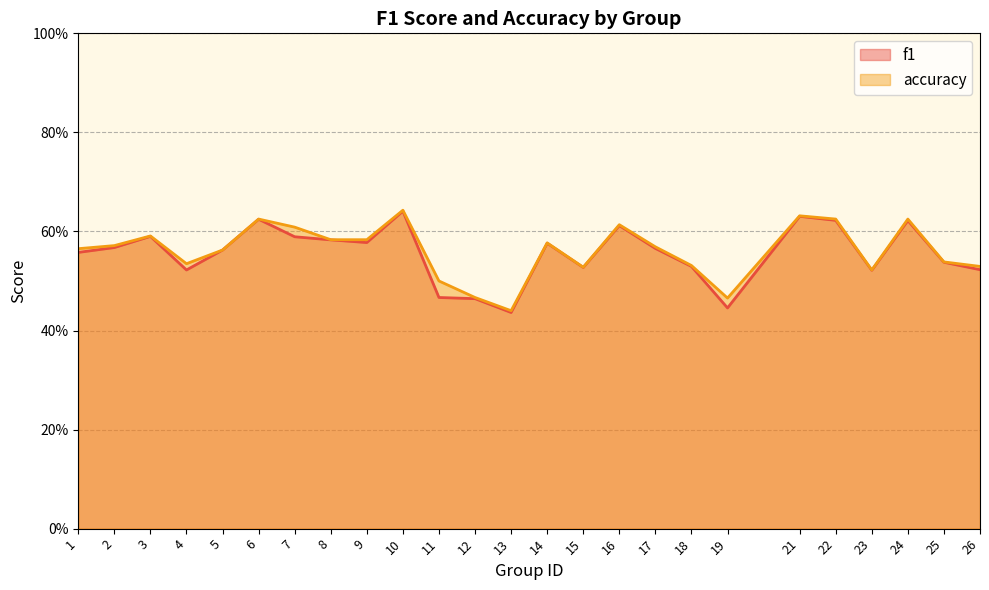

Rank the series by their average value, from highest to lowest.

accuracy, f1